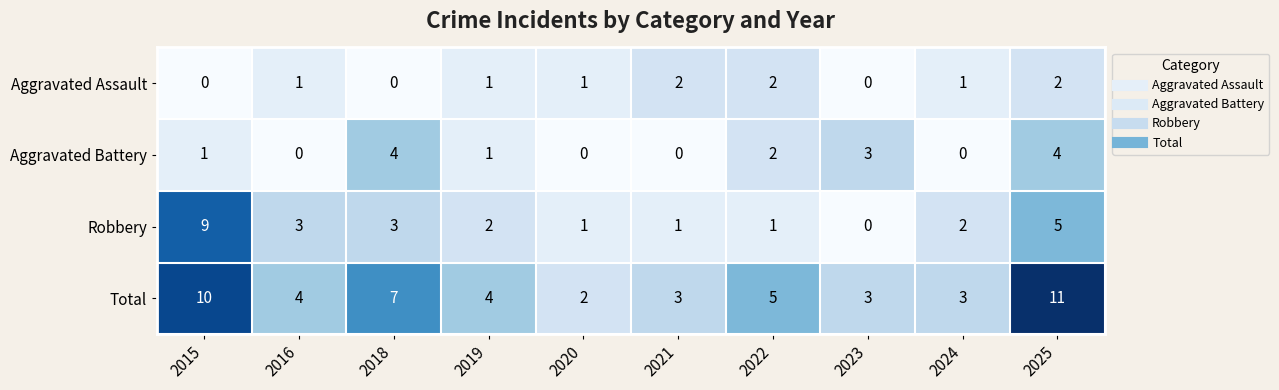

At which category is the sum across all series the highest?

2025